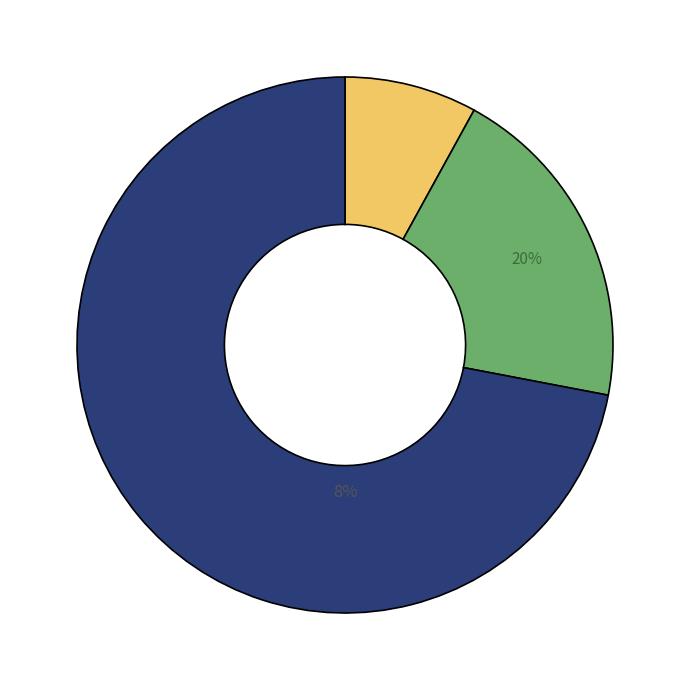

The Aggravated Battery slice represents 13% of the pie. True or false?

False